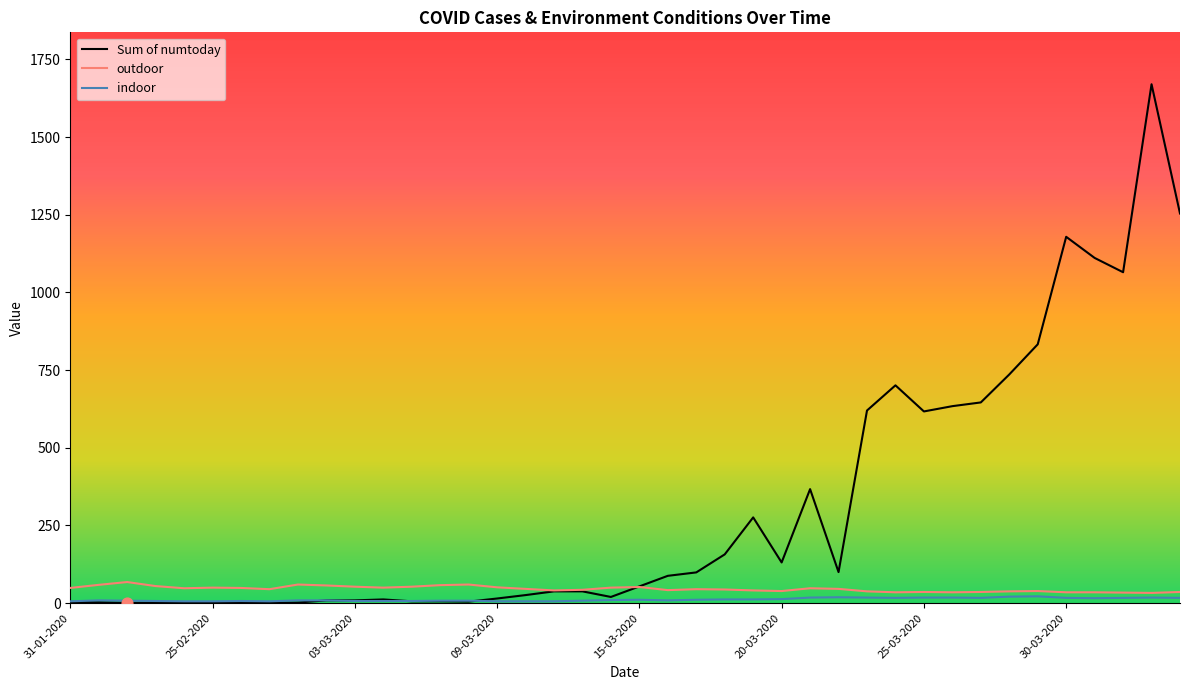

Which series has the widest spread of values?

Sum of numtoday